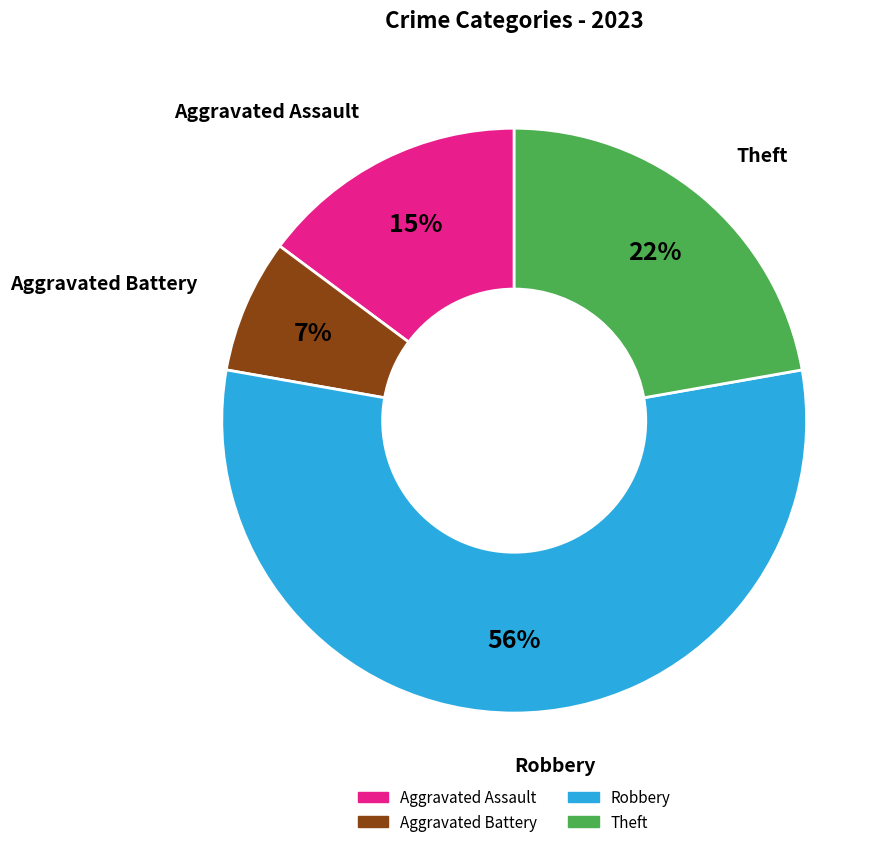

To the nearest percent, what is the average slice percentage?

25%